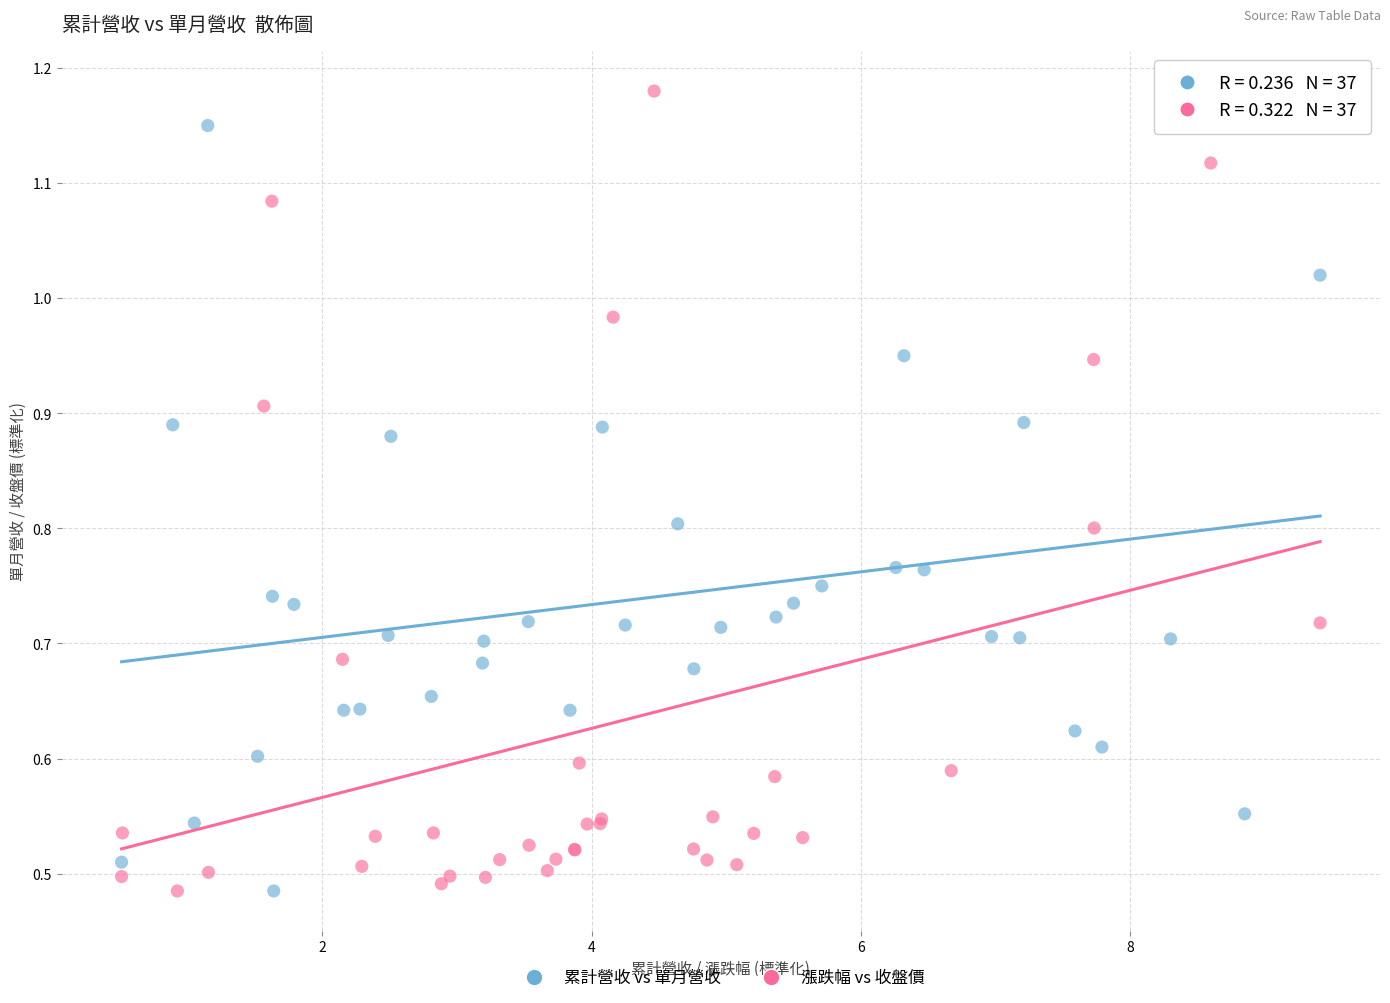

What are all the series names shown in the legend?

累計營收 vs 單月營收, 漲跌幅 vs 收盤價